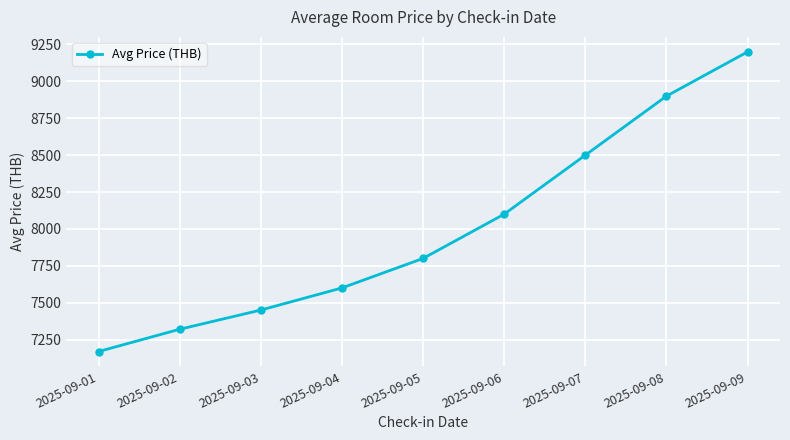

What is the minimum value shown in the chart?

7169